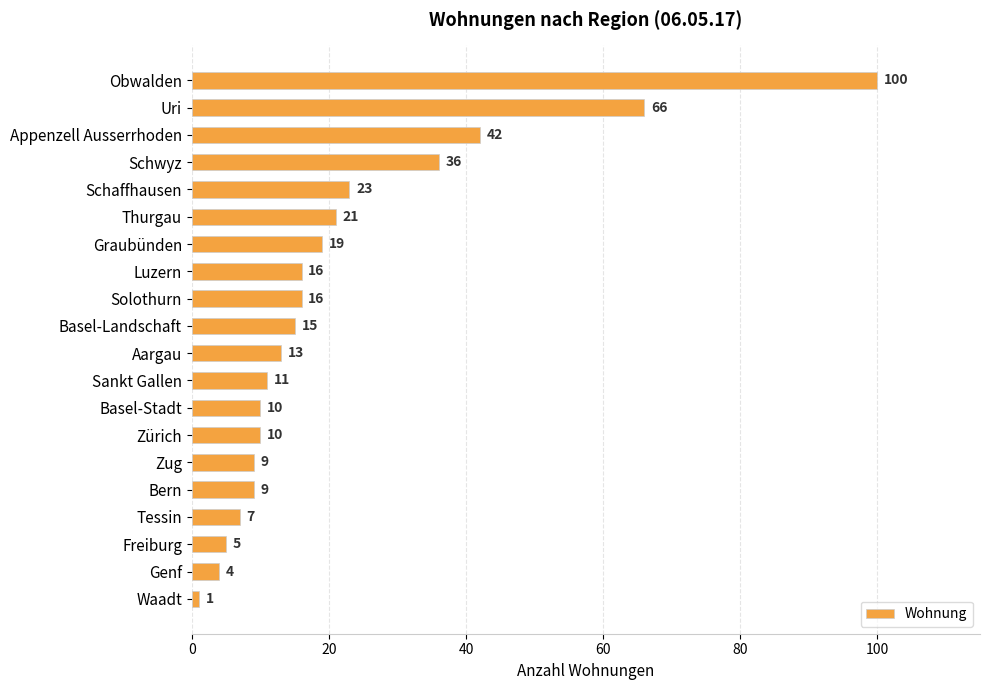

What is the label of the 14th bar from the top?

Zürich